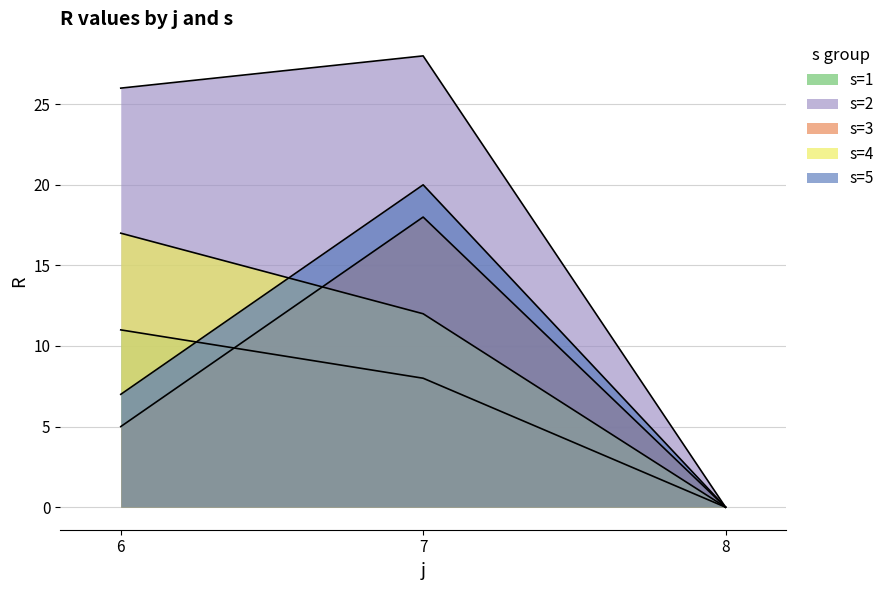

What is the highest value of the s=2 series?

28